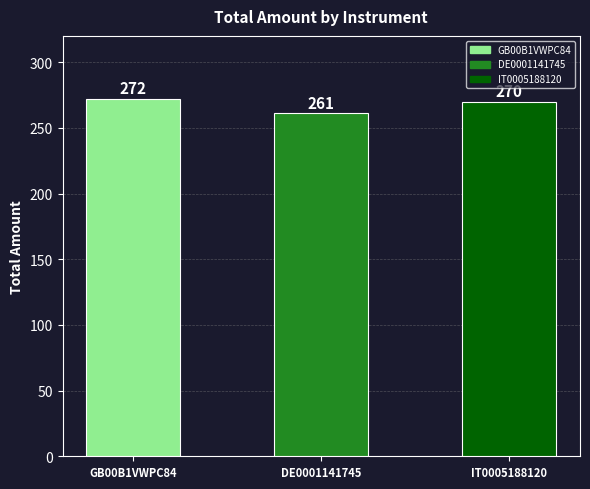

Which has a higher value, IT0005188120 or GB00B1VWPC84?

GB00B1VWPC84